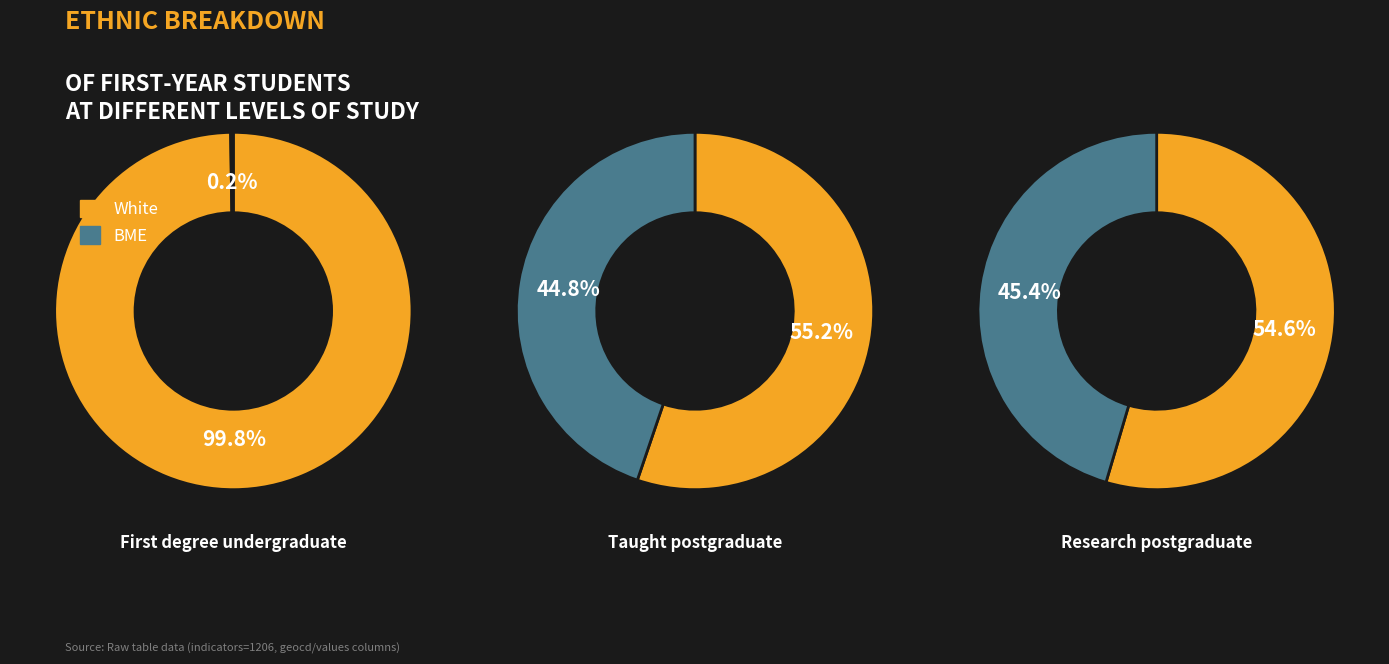

Is there a majority slice in this chart?

Yes